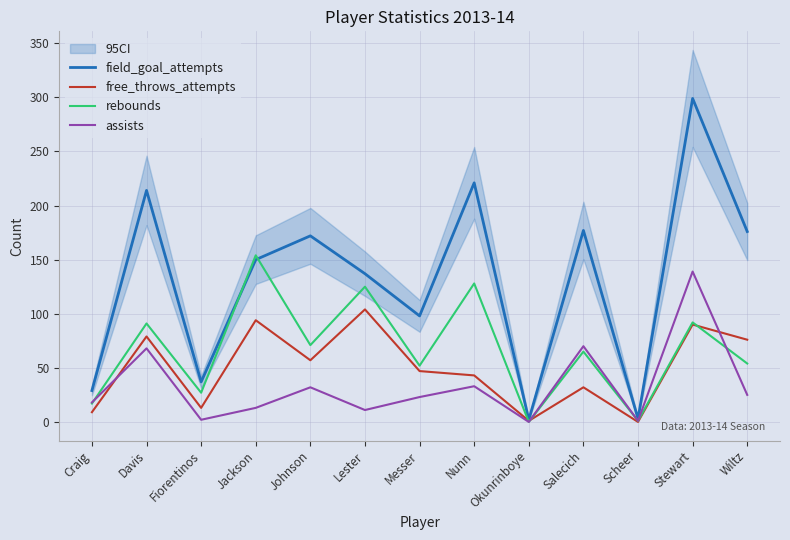

How many intersections are there between rebounds and field_goal_attempts?

2